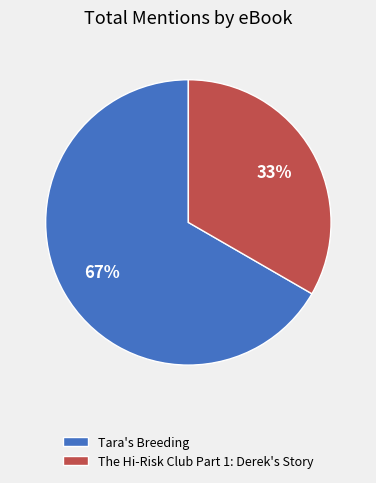

Combined, do The Hi-Risk Club Part 1: Derek's Story and Tara's Breeding account for over 50%?

Yes